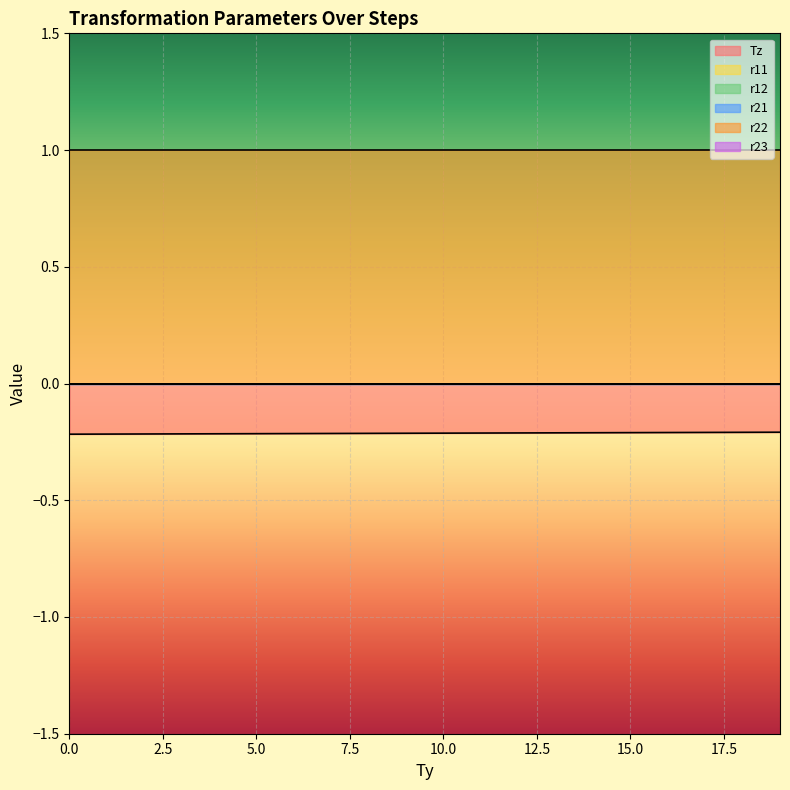

True or false: r21 and Tz cross at least once.

False